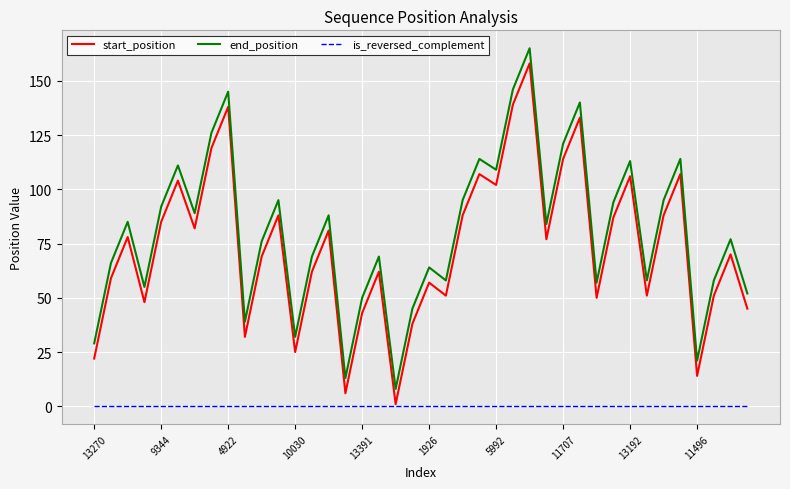

What is the sum of all start_position values?

2937